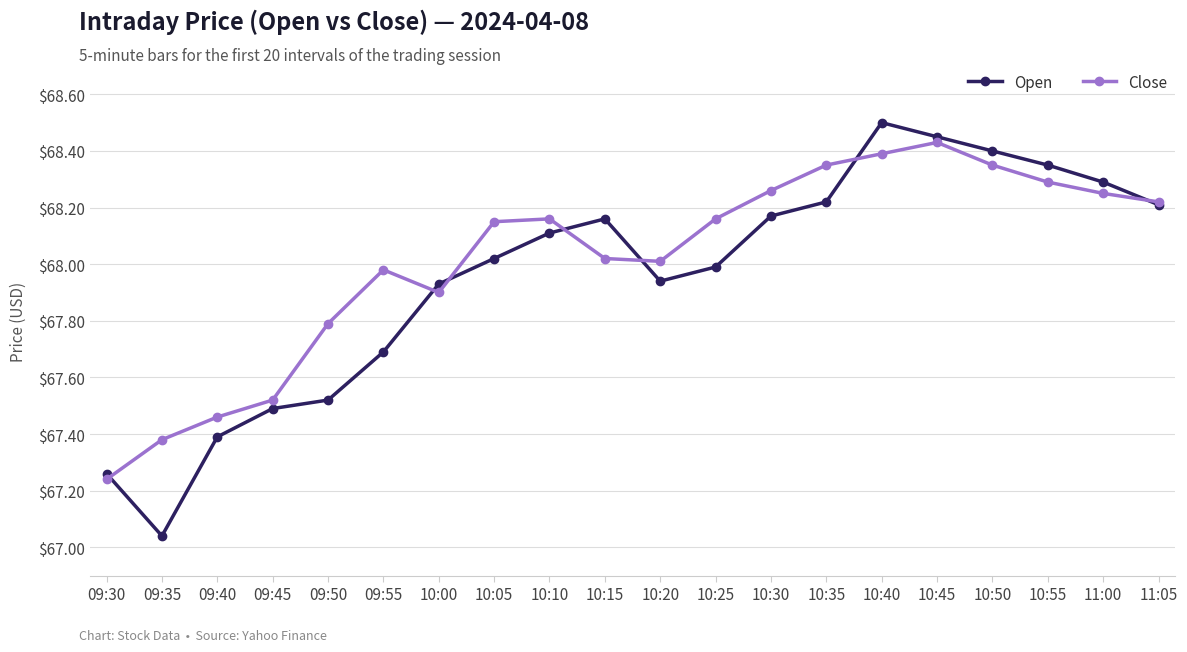

What is the approximate value of Close at 09:50?

67.8